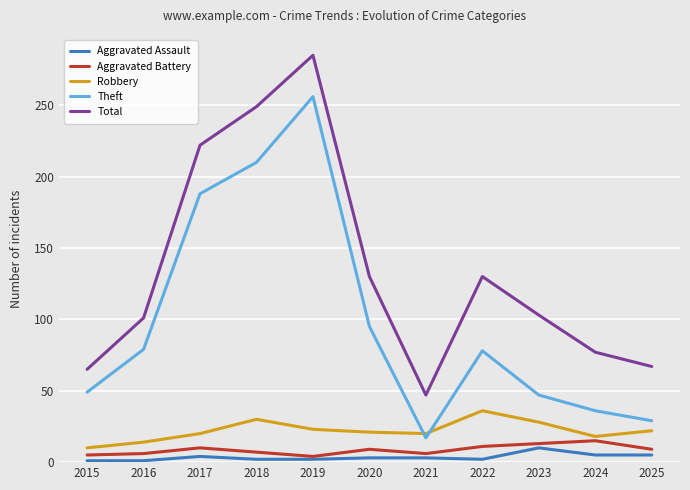

What is the sum of all Theft values?

1084